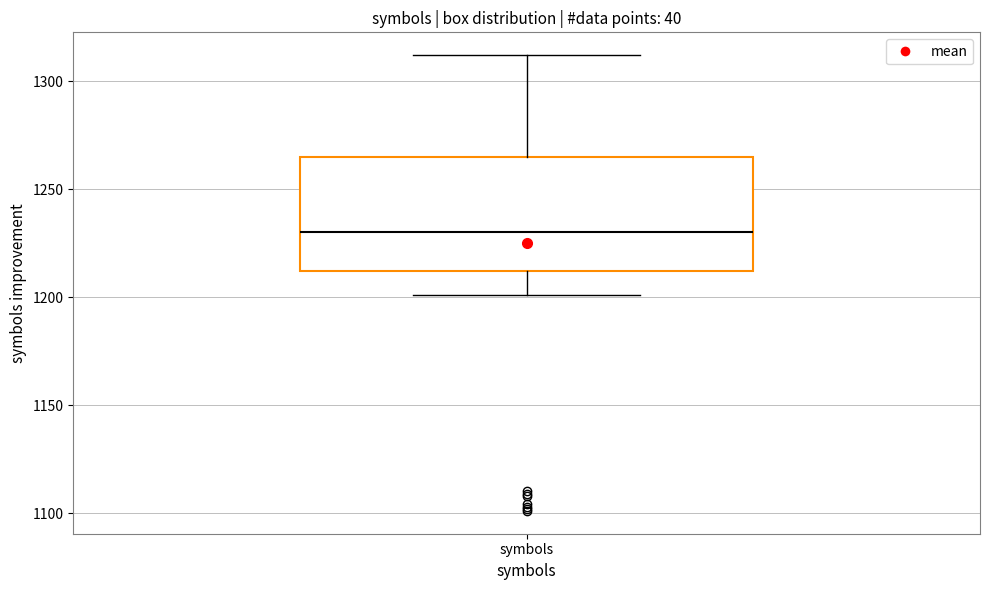

Read this box plot against the y-axis: the position of the median line, the range covered by the box, and the ends of both whiskers. The values are not printed on the chart, so give them approximately, as read against the axis.

median 1230, box 1210 to 1265, whiskers 1200 to 1310